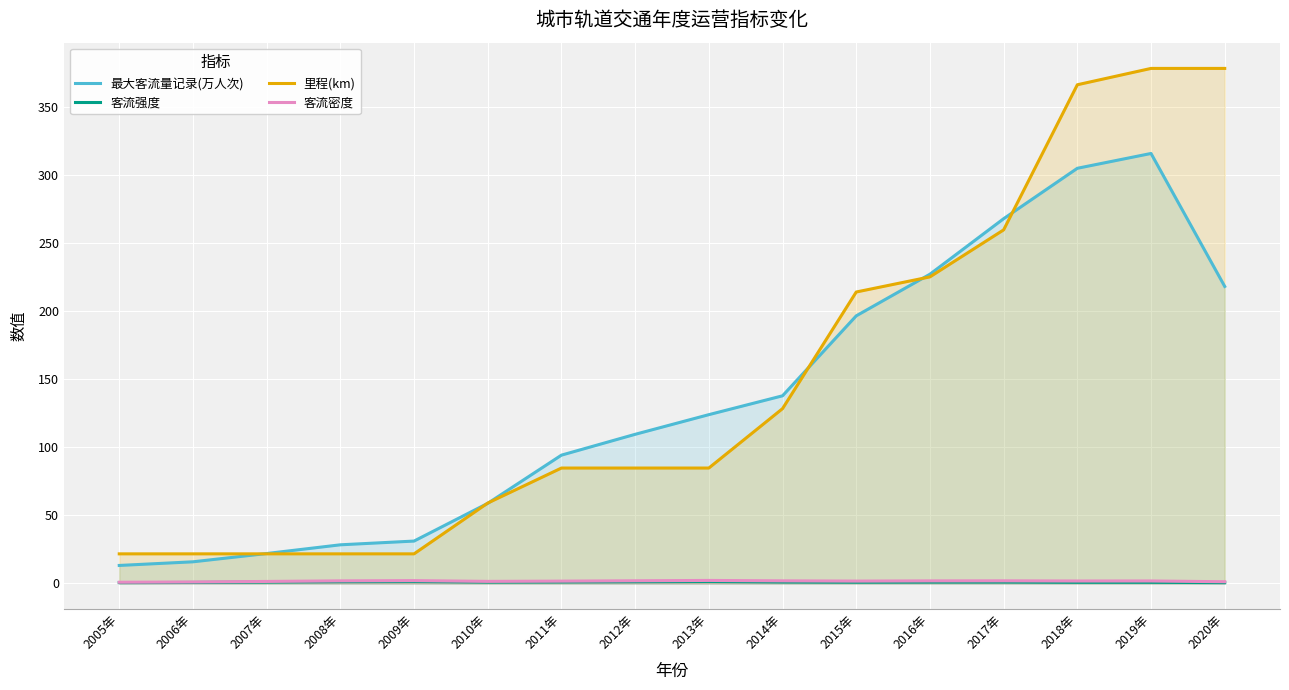

What is the sum of all 里程(km) values?

2370.4